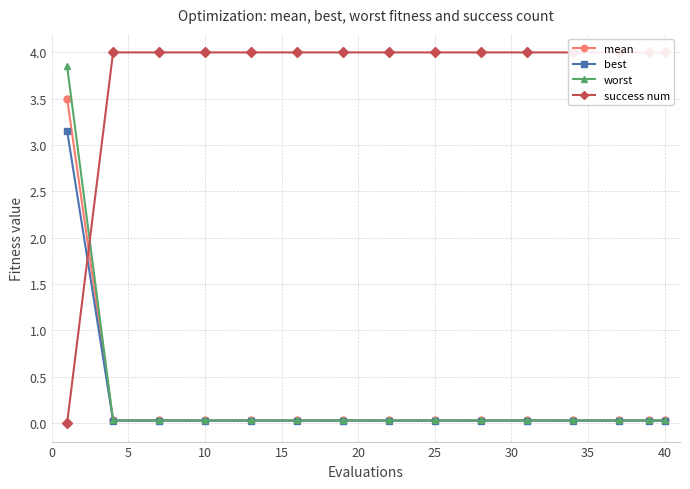

Reading left to right, transcribe all the data shown in this chart.

mean: 3.5	0.0	0.0	0.0	0.0	0.0	0.0	0.0	0.0	0.0	0.0	0.0	0.0	0.0	0.0
best: 3.2	0.0	0.0	0.0	0.0	0.0	0.0	0.0	0.0	0.0	0.0	0.0	0.0	0.0	0.0
worst: 3.9	0.0	0.0	0.0	0.0	0.0	0.0	0.0	0.0	0.0	0.0	0.0	0.0	0.0	0.0
success num: 0.0	4.0	4.0	4.0	4.0	4.0	4.0	4.0	4.0	4.0	4.0	4.0	4.0	4.0	4.0